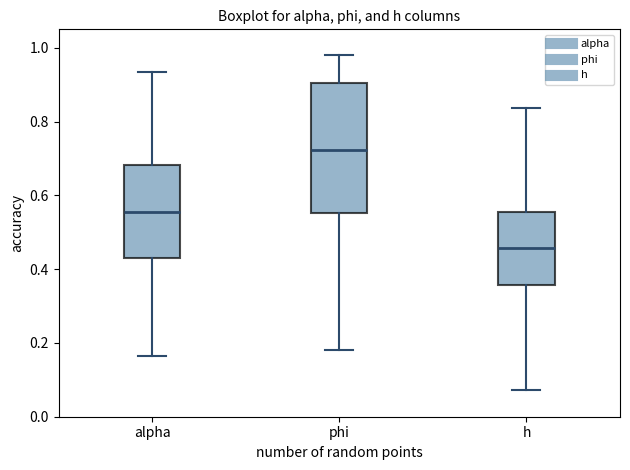

Where does the upper whisker of the box for alpha end on the y-axis? The values are not printed on the chart, so give them approximately, as read against the axis.

0.94